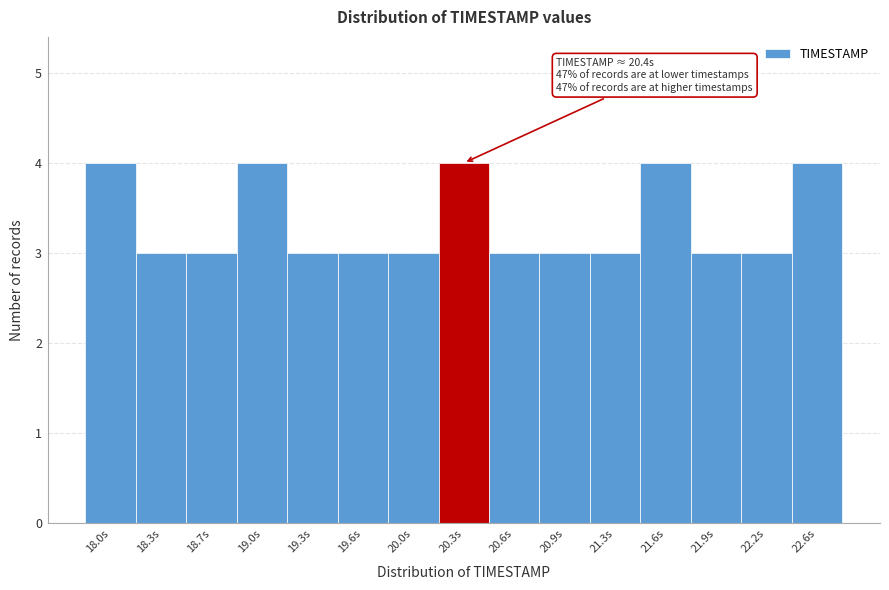

Reading left to right, extract all data points from this chart.

18.0s=4	18.3s=3	18.7s=3	19.0s=4	19.3s=3	19.6s=3	20.0s=3	20.3s=4	20.6s=3	20.9s=3	21.3s=3	21.6s=4	21.9s=3	22.2s=3	22.6s=4